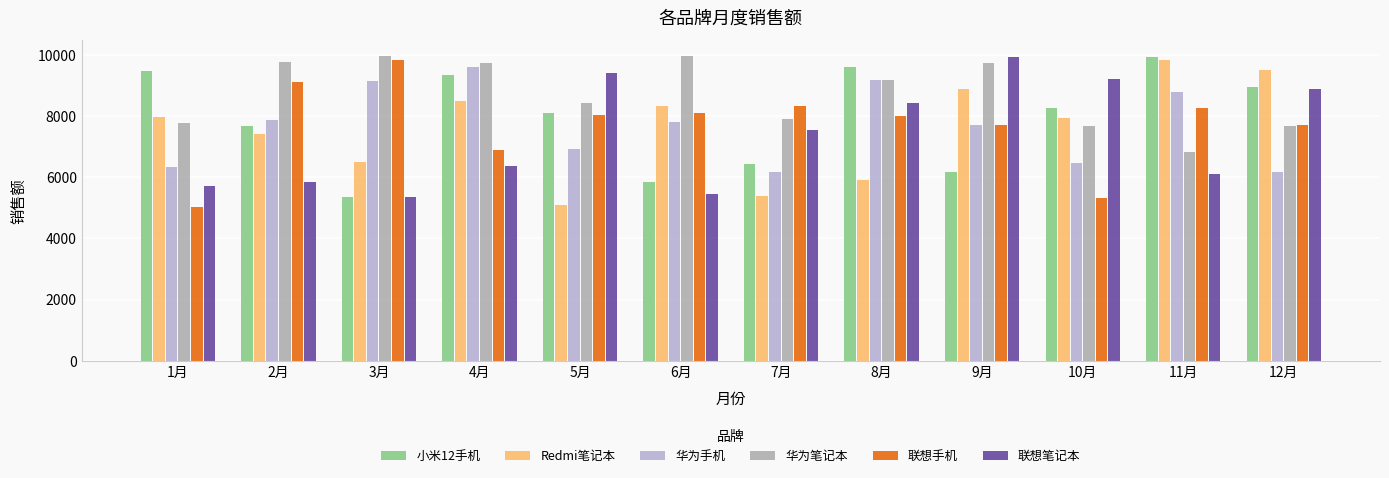

What is the sum of all 联想手机 values?

92271